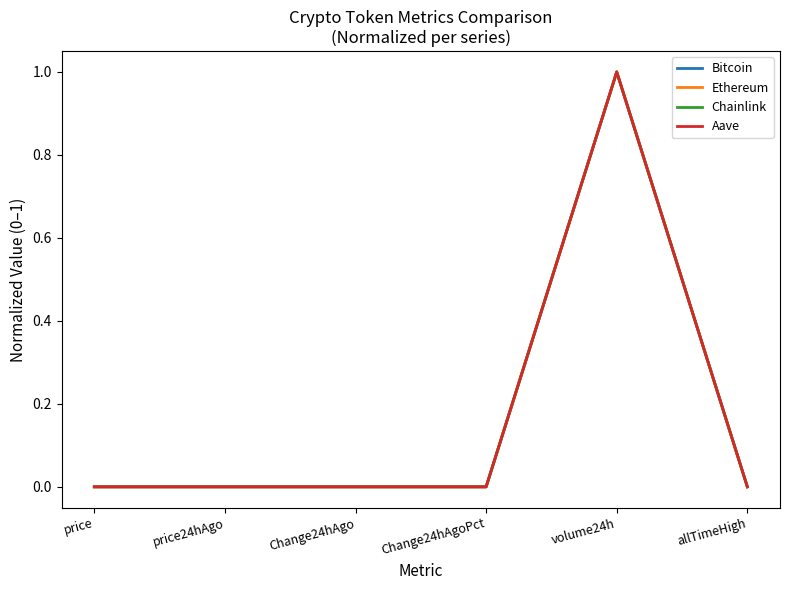

The value of Ethereum at price24hAgo is 0.0. True or false?

True